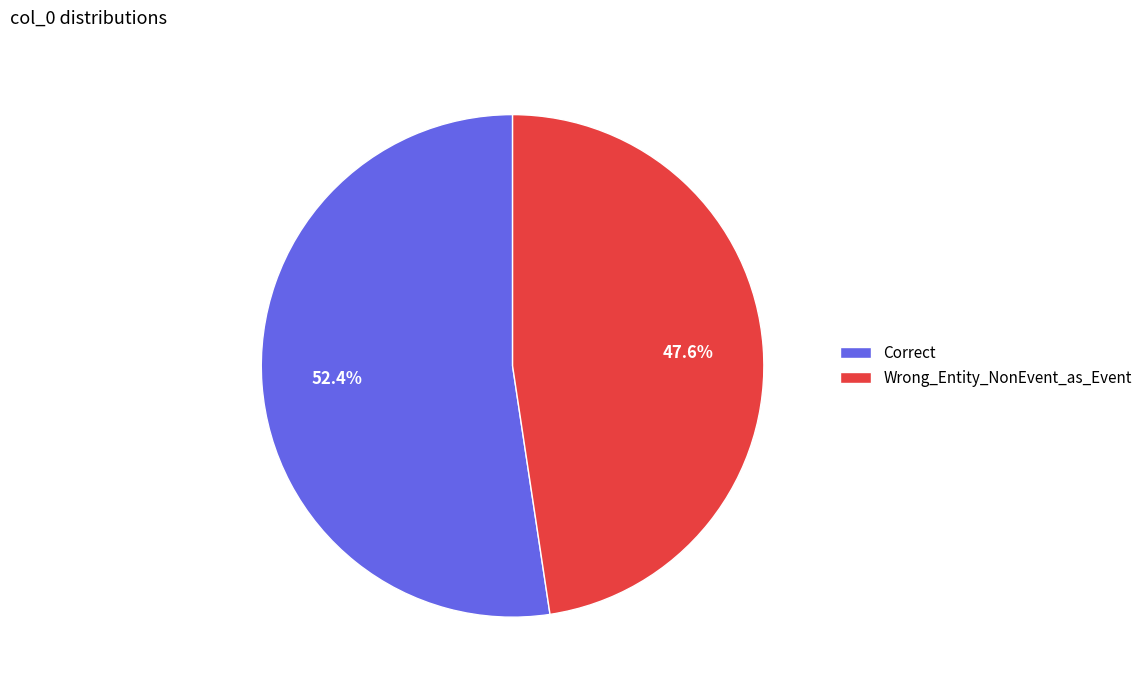

To the nearest percent, what is the combined percentage of Correct and Wrong_Entity_NonEvent_as_Event?

100%